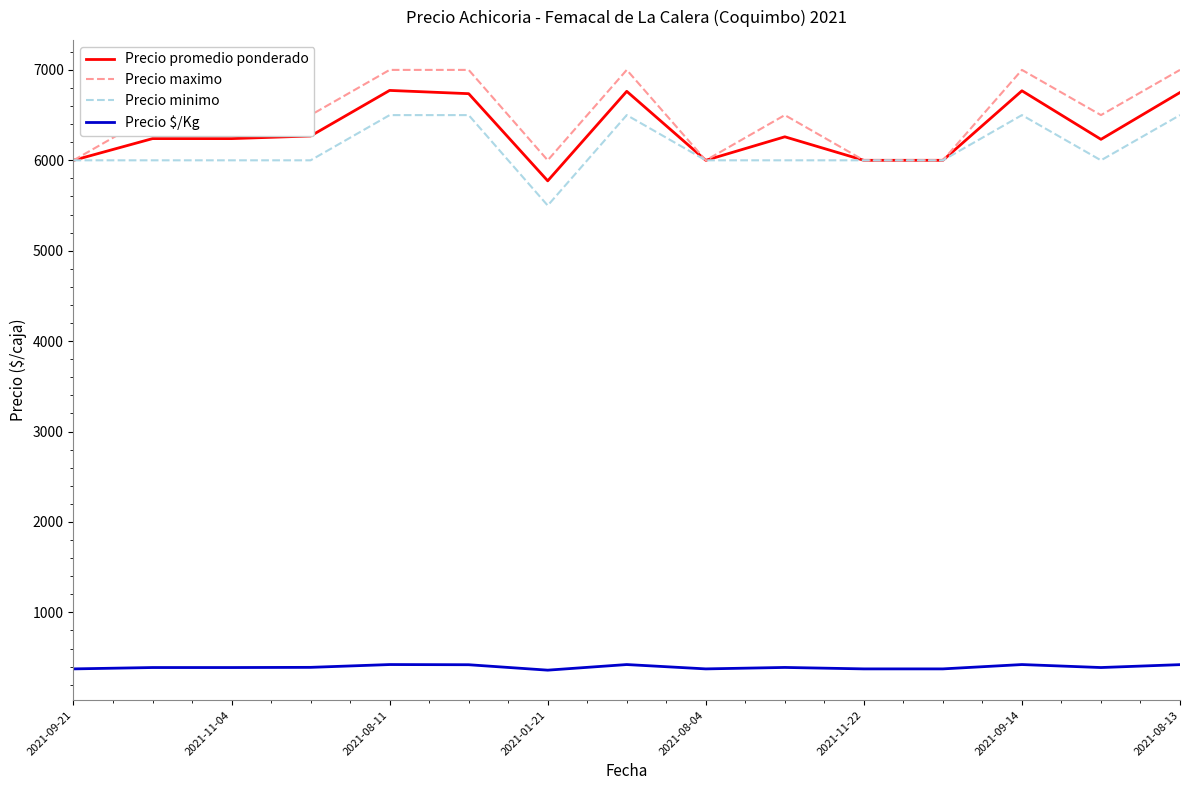

True or false: Precio $/Kg and Precio promedio ponderado cross at least once.

False